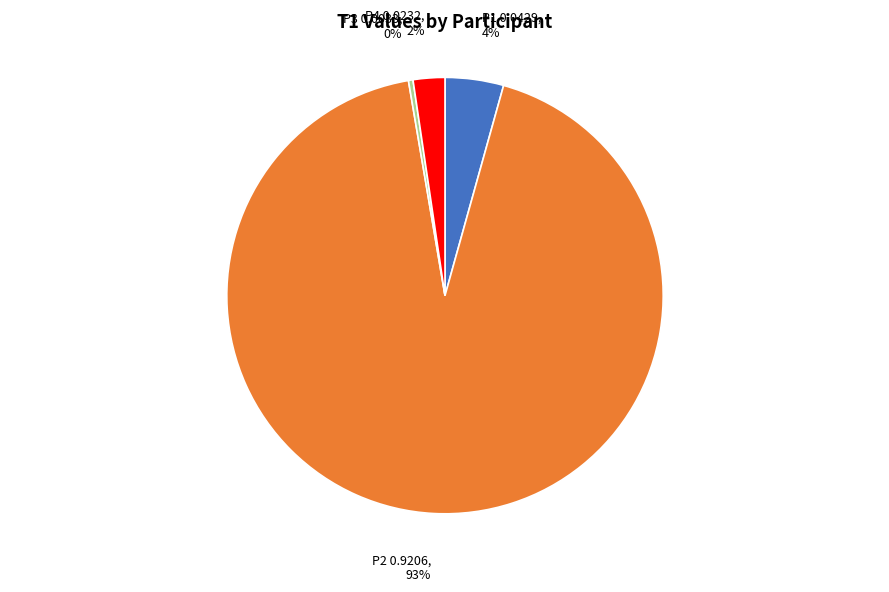

To the nearest percent, what portion does P4 represent?

2%